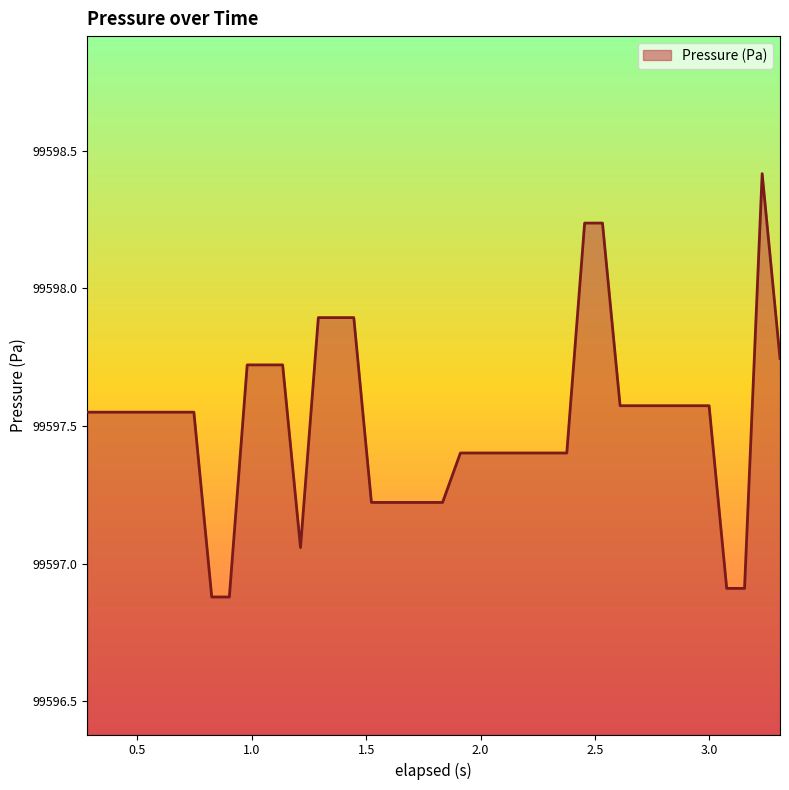

What is the minimum value shown in the chart?

99596.9